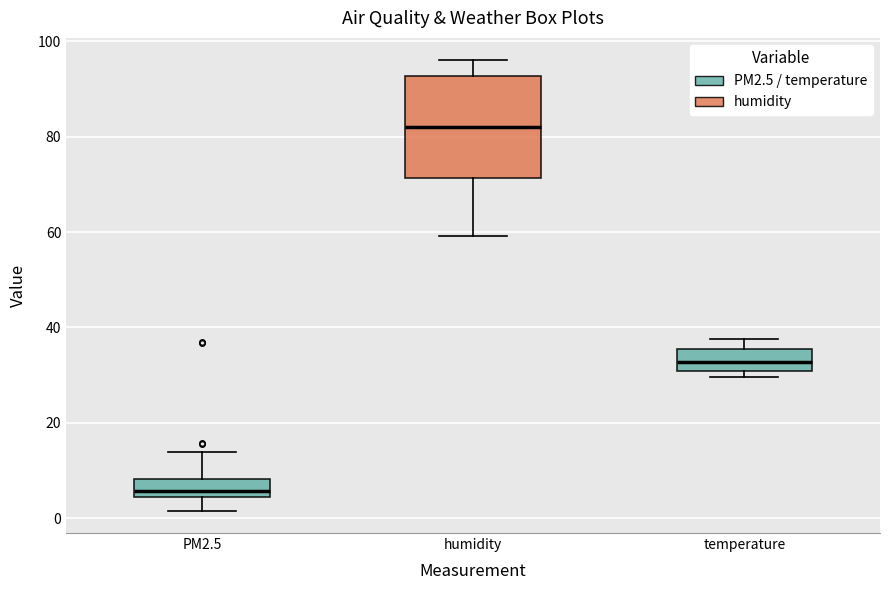

Which box is the tallest, from its lower edge to its upper edge?

humidity